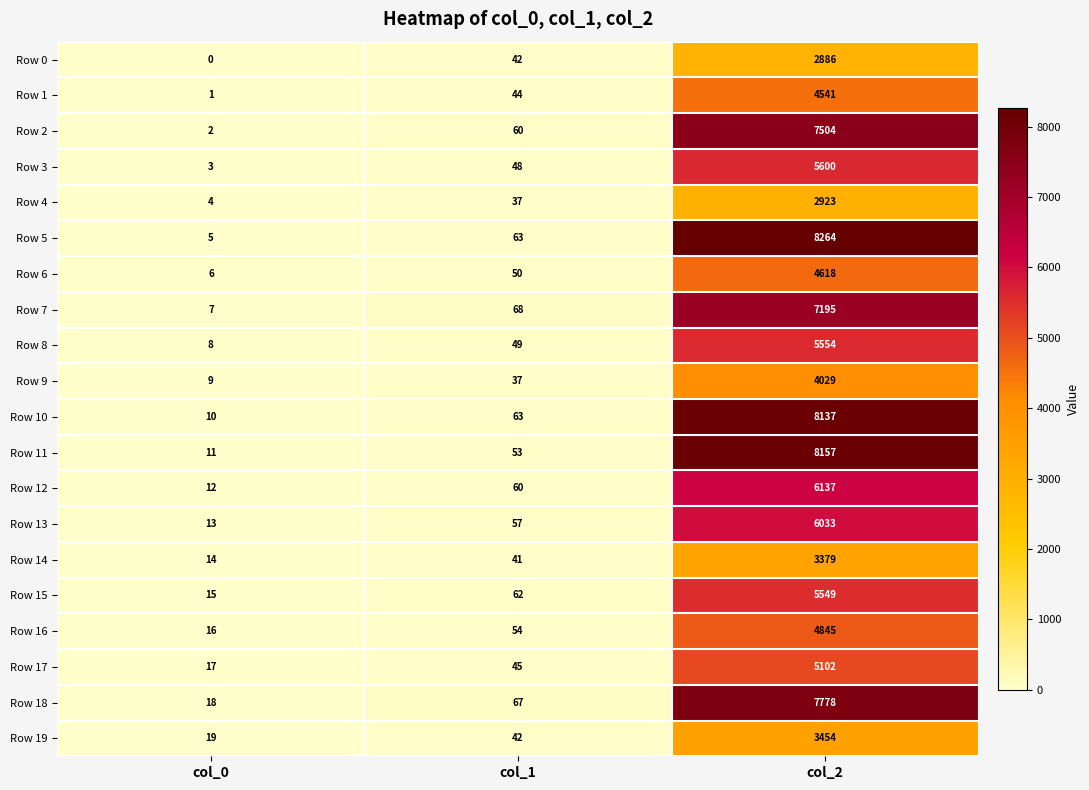

At how many categories does at least one series exceed 2917?

1